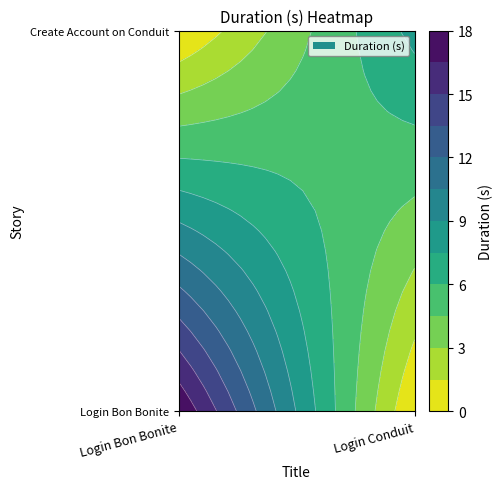

What is the total value across all series at Login Conduit?

8.0